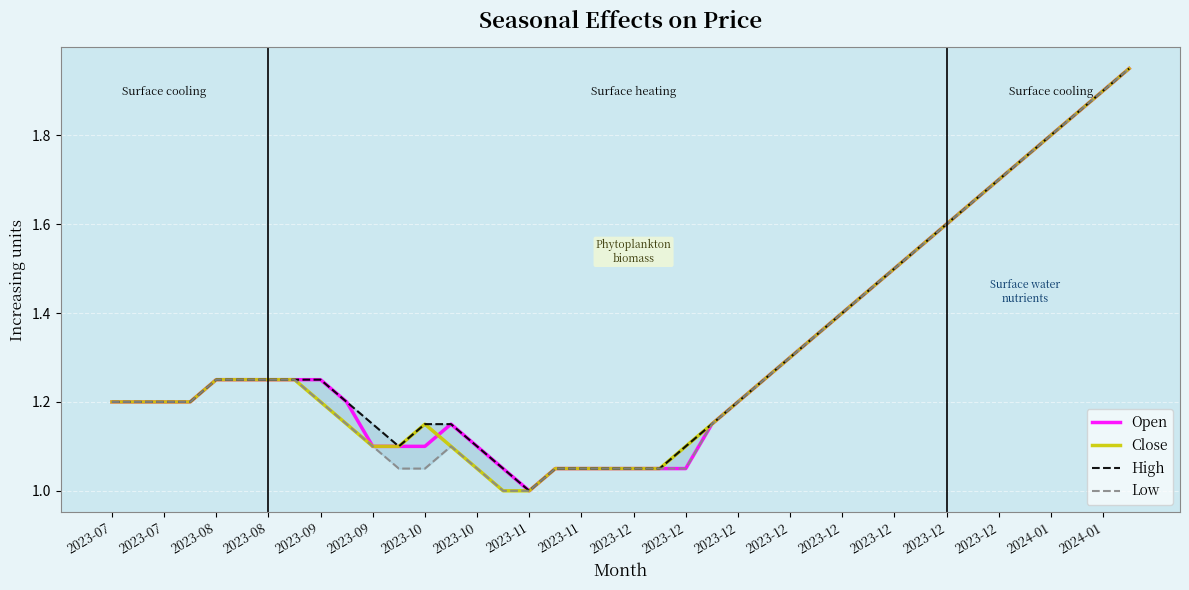

What is the smallest value displayed?

1.0